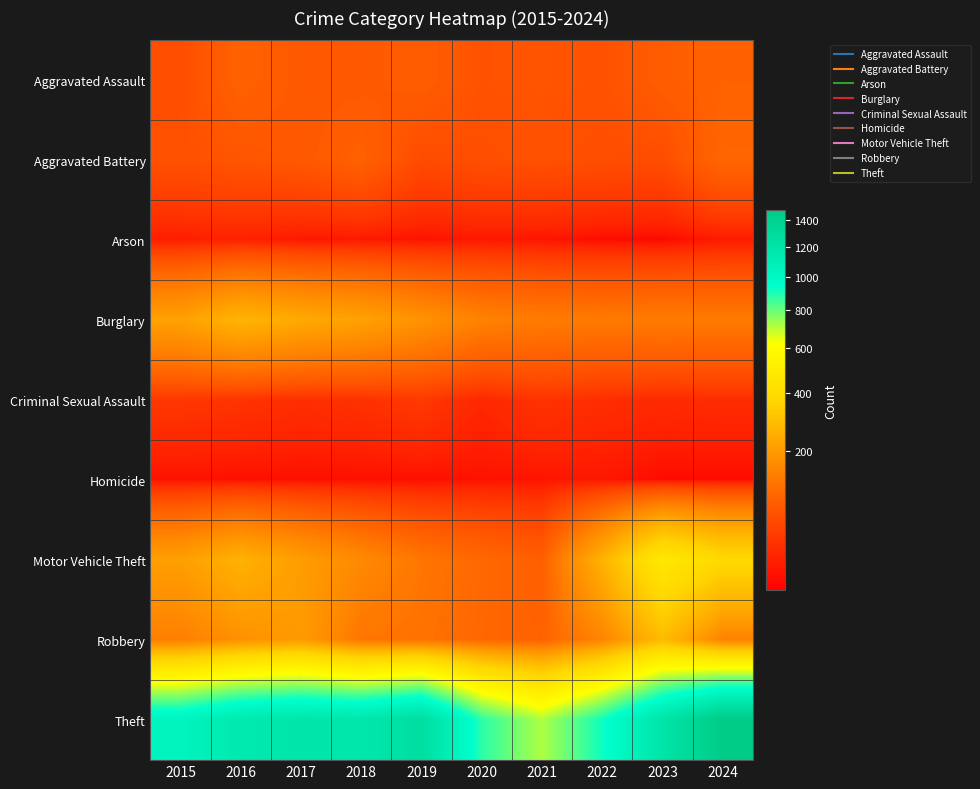

What is the maximum value shown in the chart?

1474